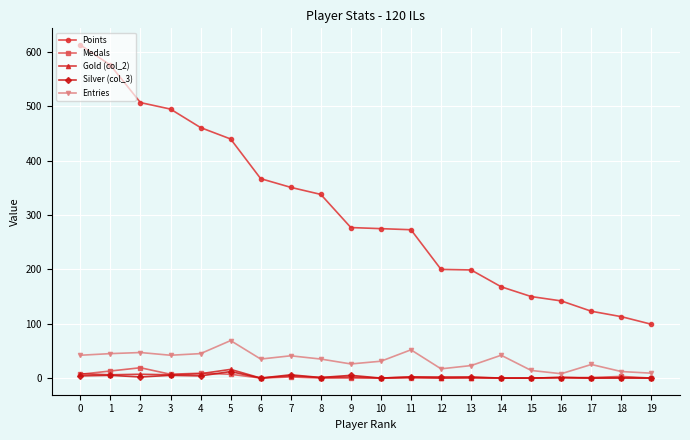

Which series has the widest spread of values?

Points